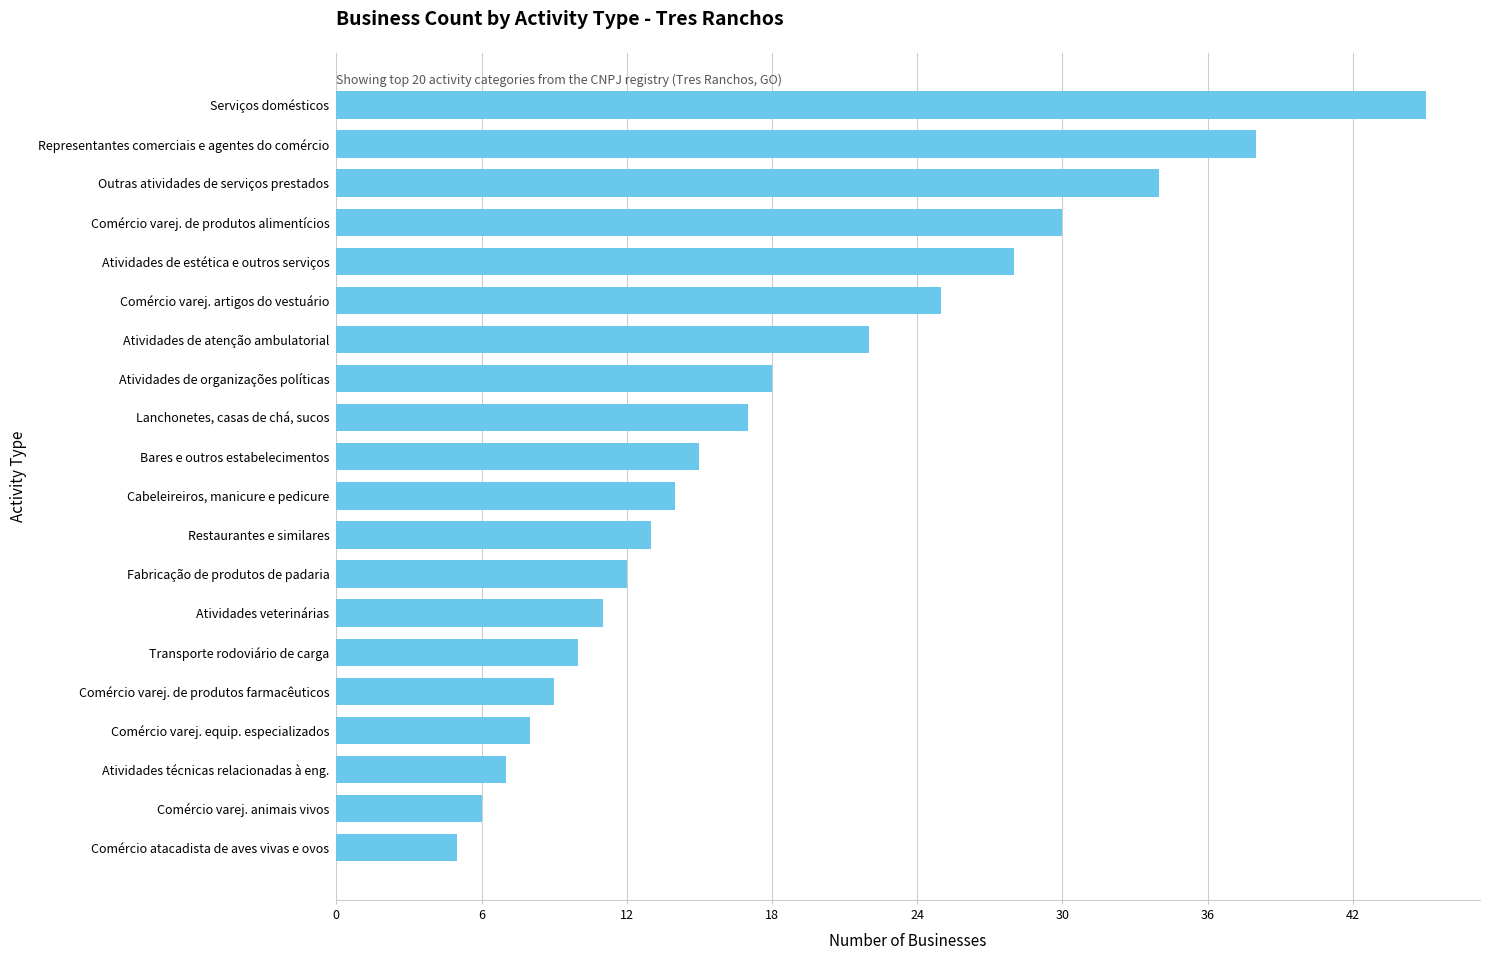

Are the bars grouped side by side (vs. stacked)?

No